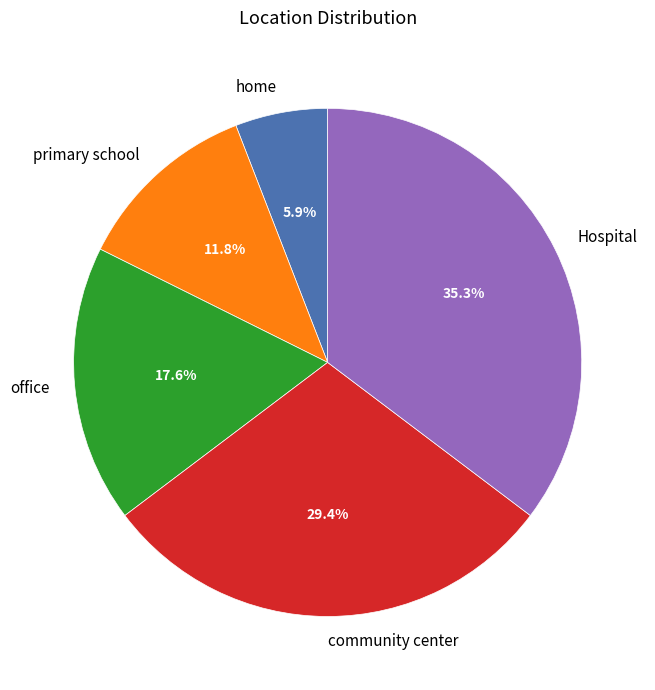

Combined, do community center and primary school account for over 50%?

No